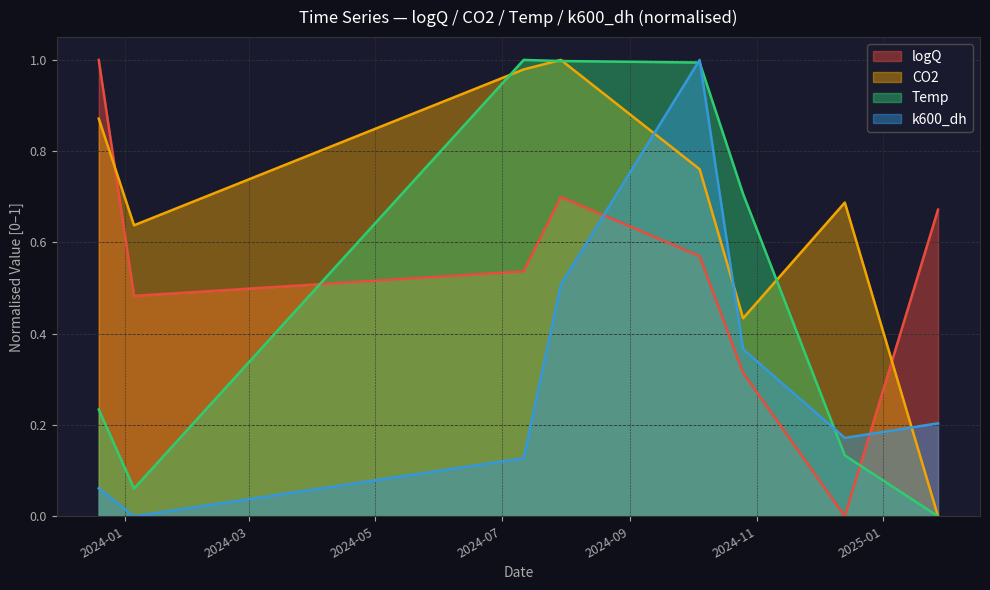

How many interior local valleys does the logQ series have?

2